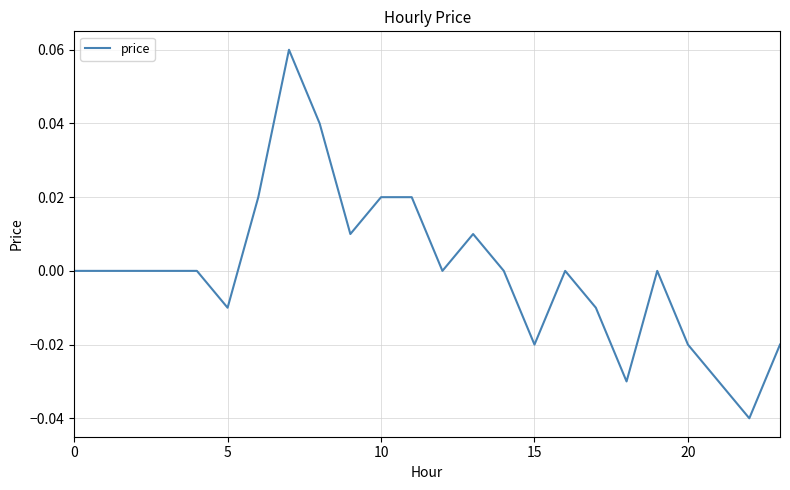

Is this an area chart (filled region under the line)?

No